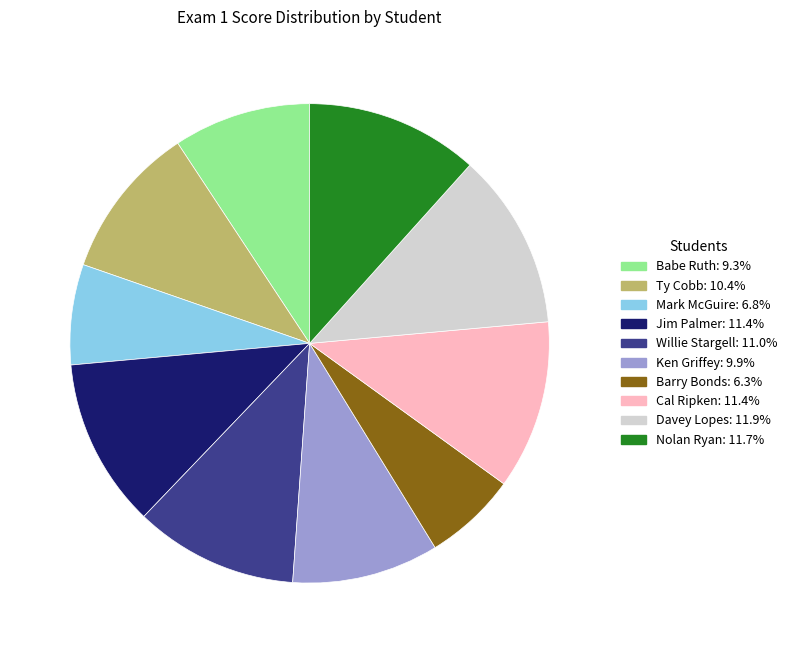

Is it true that Barry Bonds is 1% of the pie?

False